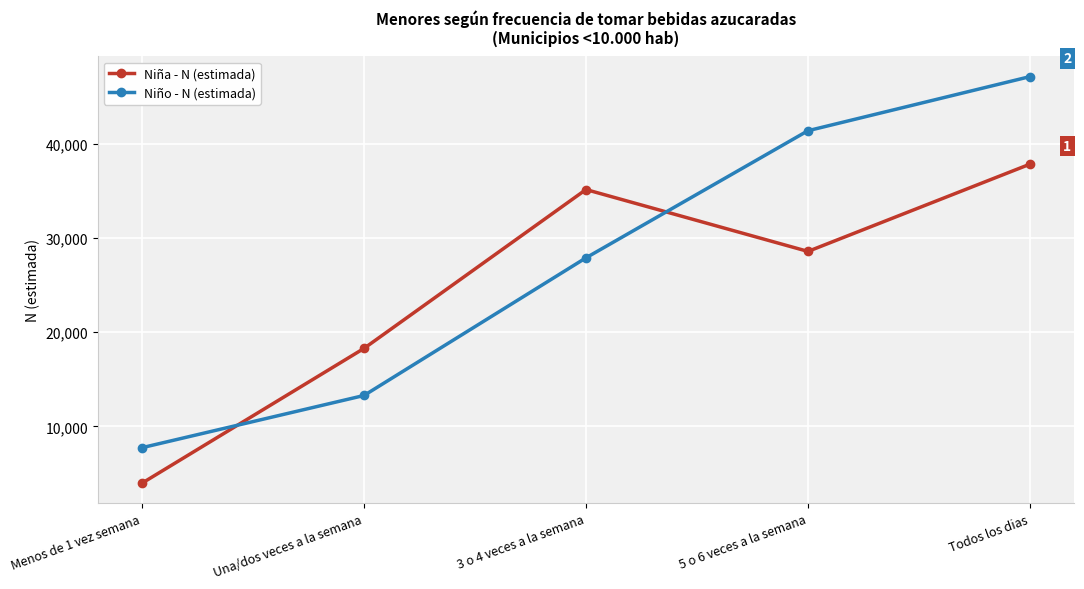

What is the value of the Niño - N (estimada) point at the 1st from the left?

7752